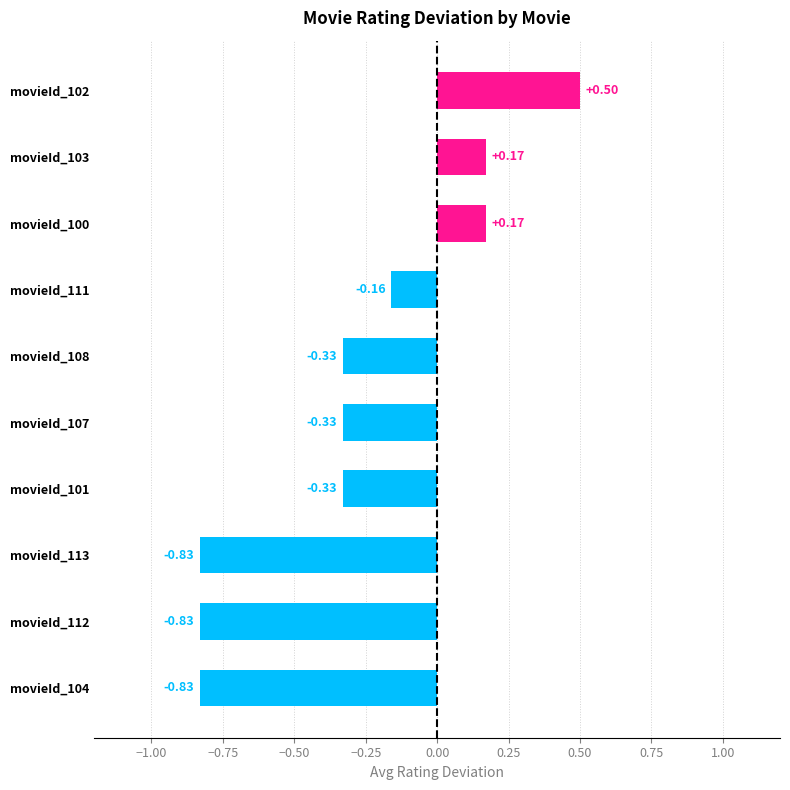

What is the change in value from movieId_108 to movieId_102?

+0.8